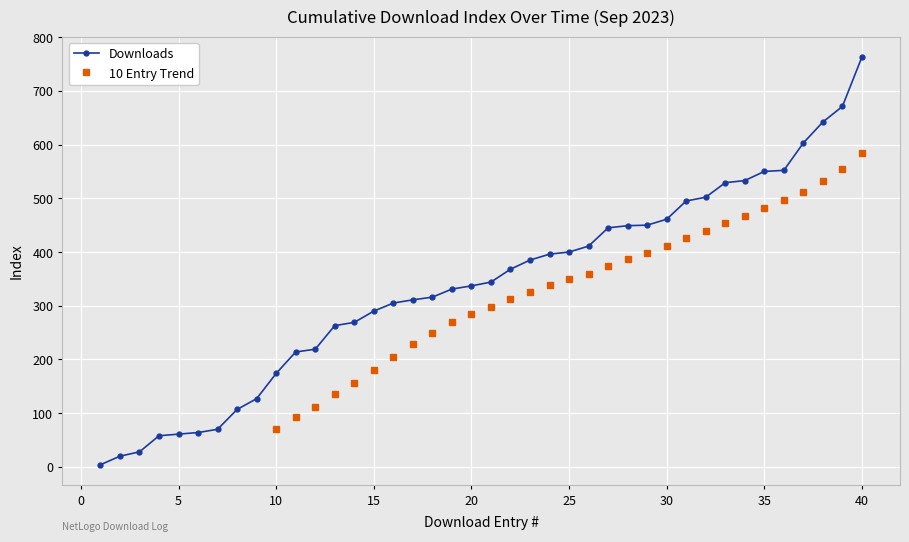

Is it true that 10 Entry Trend equals 197.3 at 33?

False